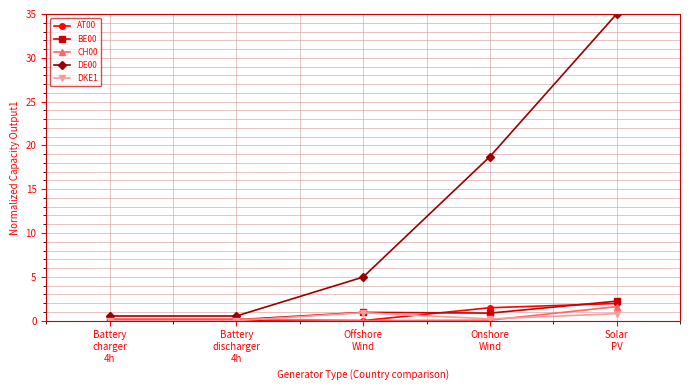

Read the DE00 value at Offshore
Wind.

5.0